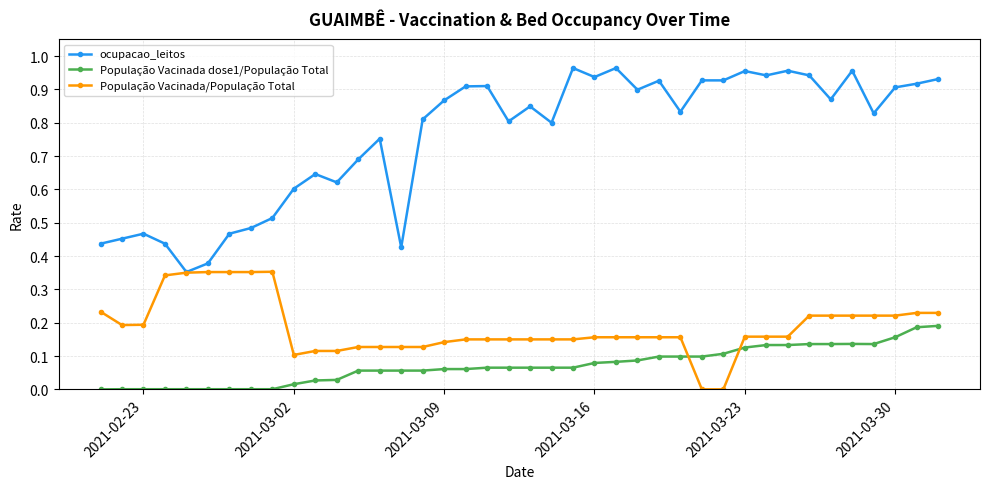

At how many categories does at least one series exceed 0?

40